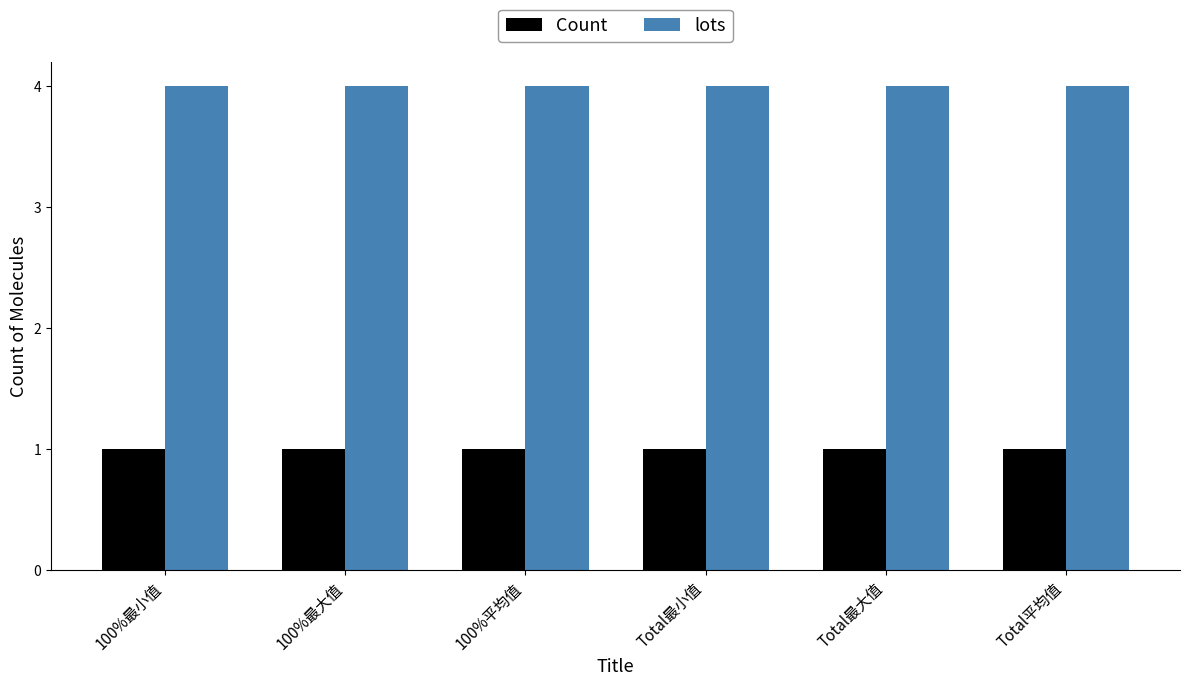

True or false: lots has a value of 7 at Total最大值.

False